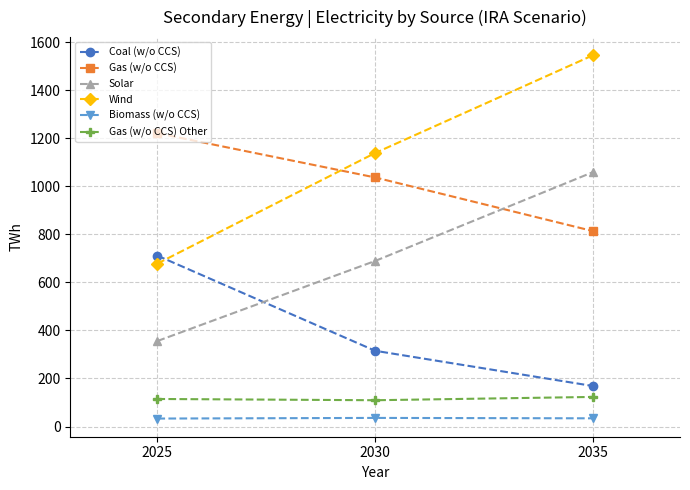

At which label does Gas (w/o CCS) reach its peak?

2025